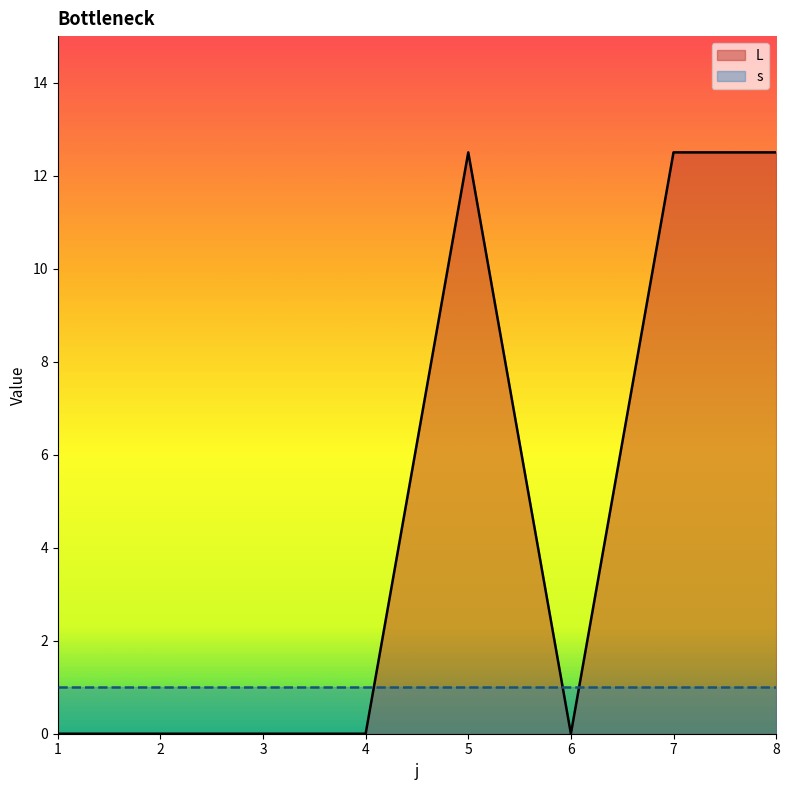

Rank the categories by value from highest to lowest.

5, 7, 8, 1, 2, 3, 4, 6